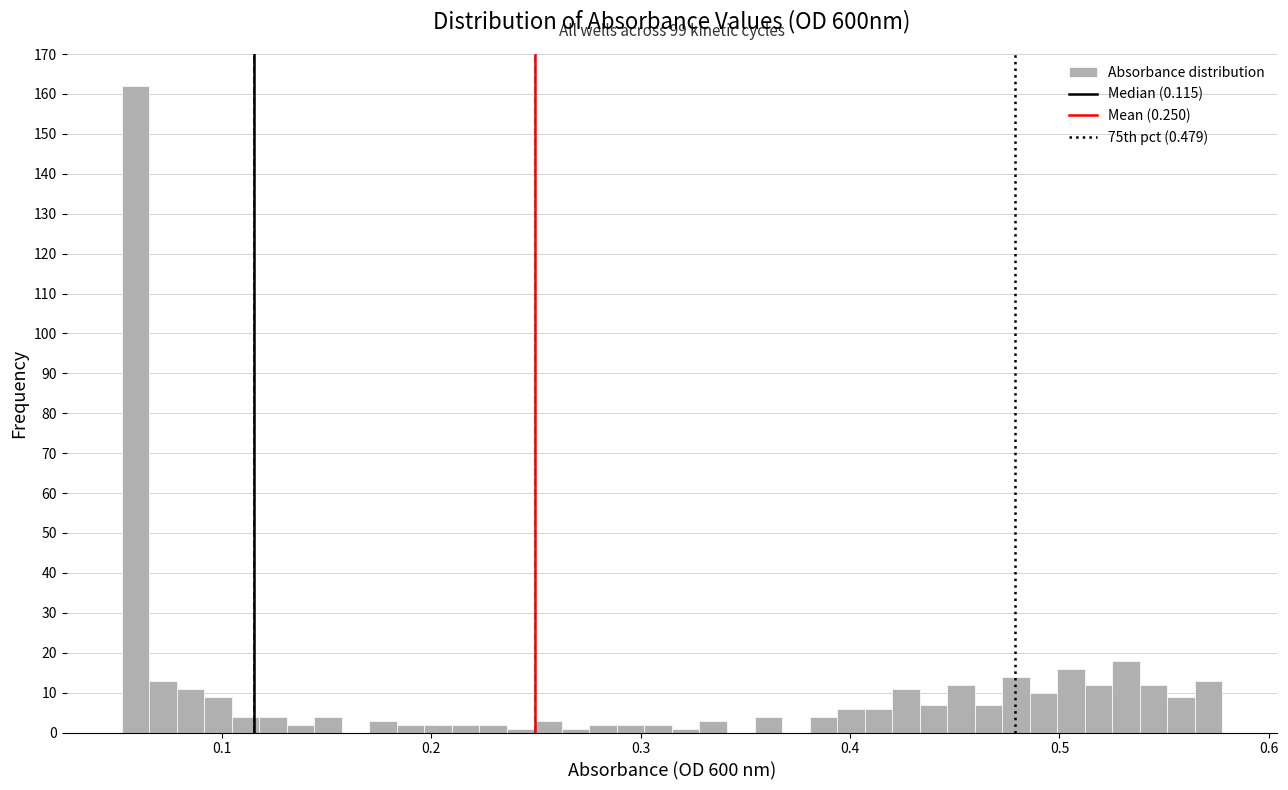

Around what value on the x-axis is the tallest bar? Give the approximate position of its centre, as read against the axis.

0.06